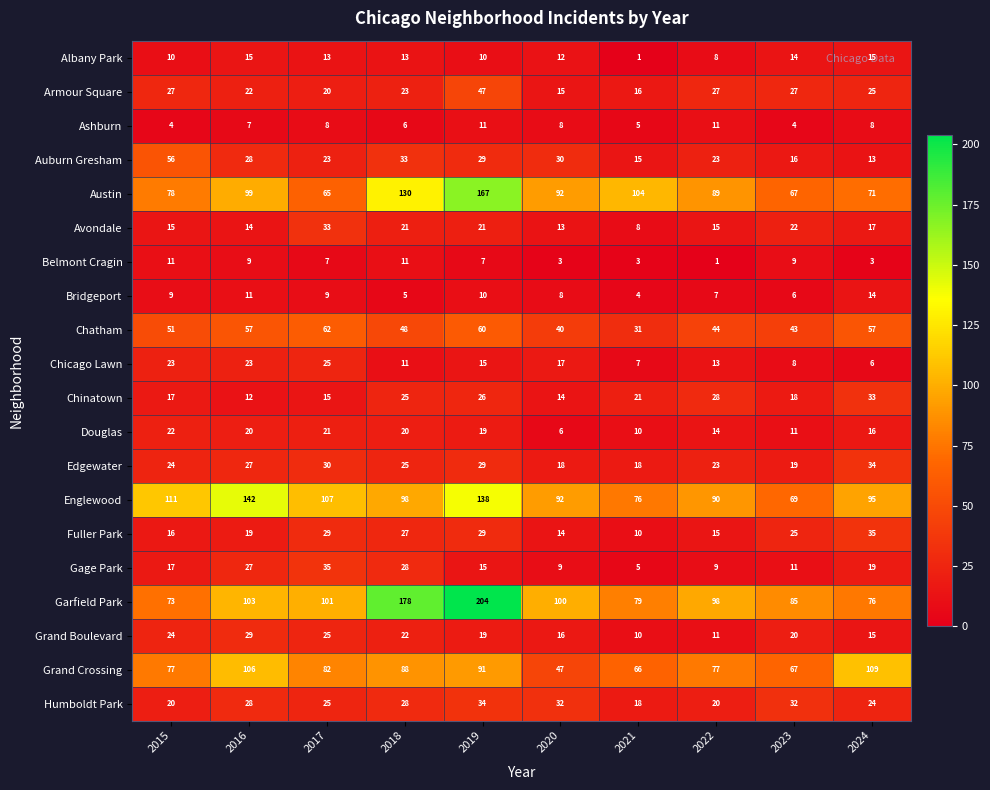

What is the average value of the Chicago Lawn series?

15